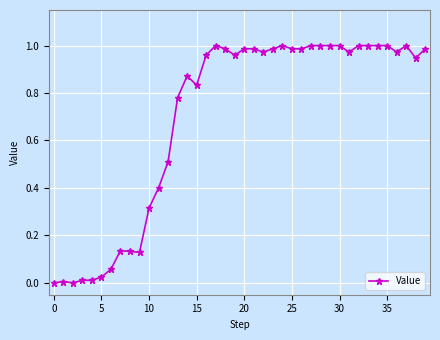

What is the sum of all values?

27.9